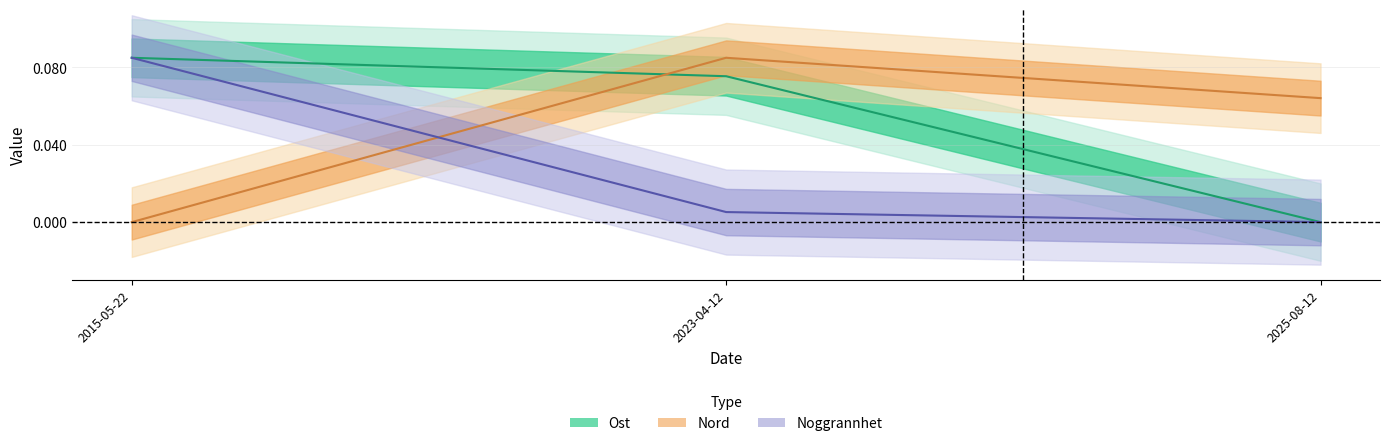

Is it true that Nord equals 0.1 at 2023-04-12?

False